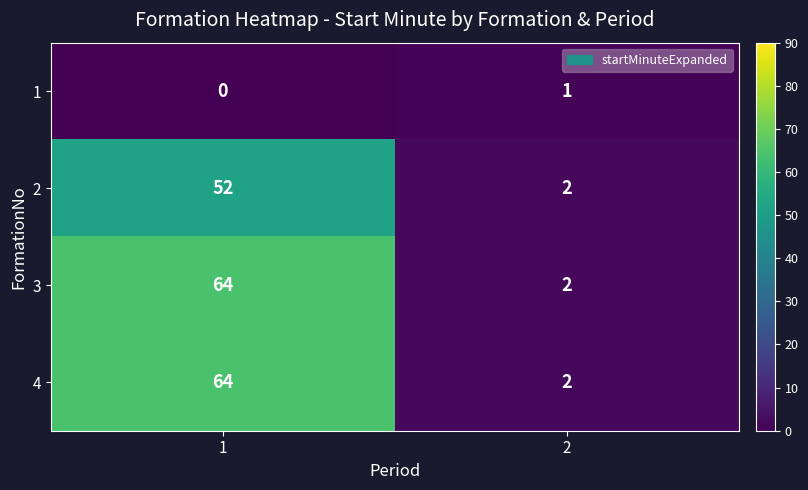

Is it true that 3 equals 1 at 2?

False